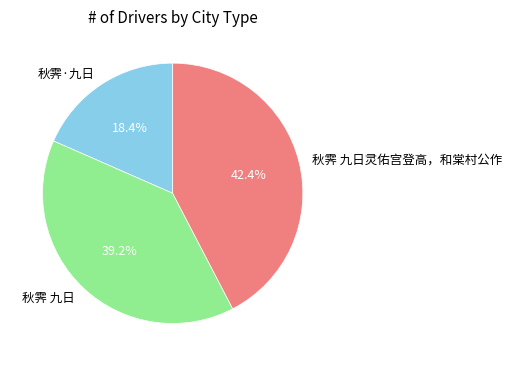

Count the number of slices in the pie.

3